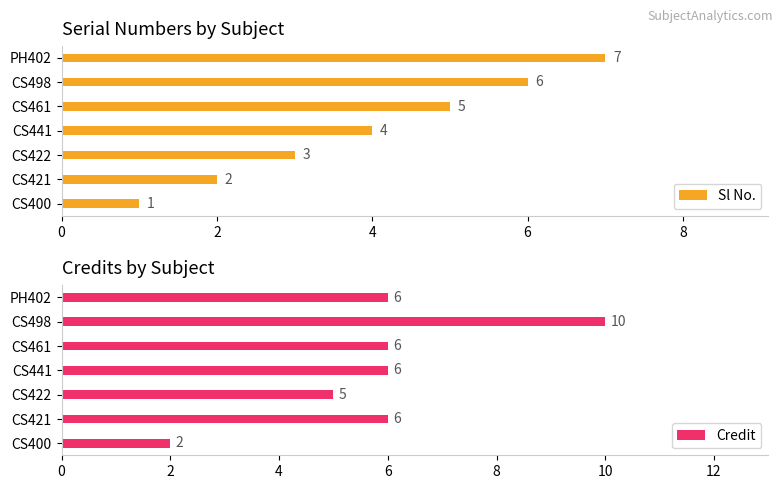

What is the approximate value of Sl No. at CS422?

3